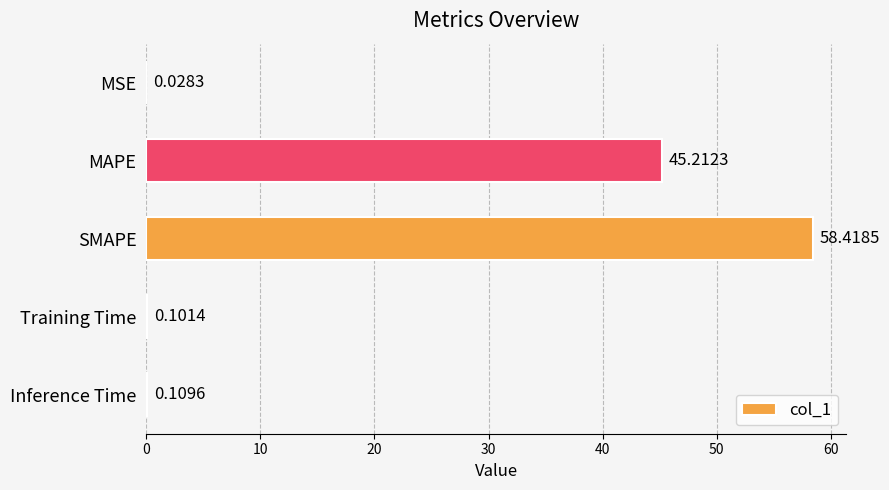

What is the sum of all values?

103.9